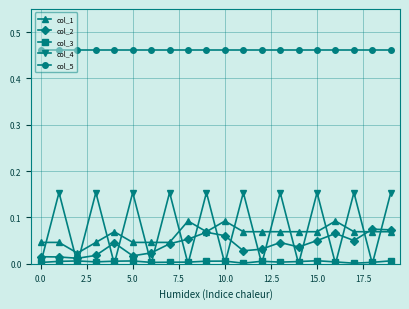

True or false: col_2 and col_5 cross at least once.

False